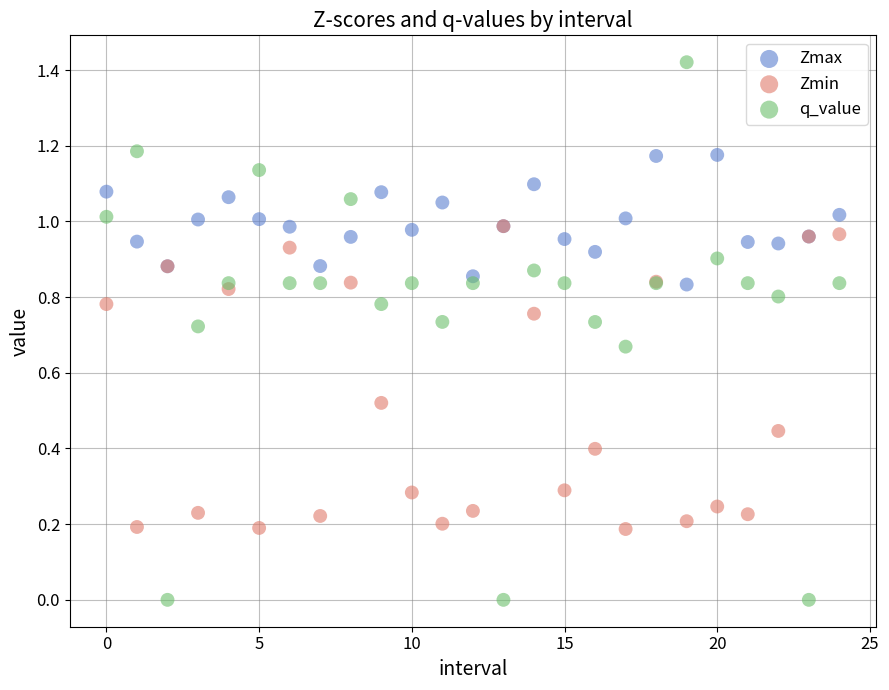

Which series reaches the maximum Y coordinate?

q_value